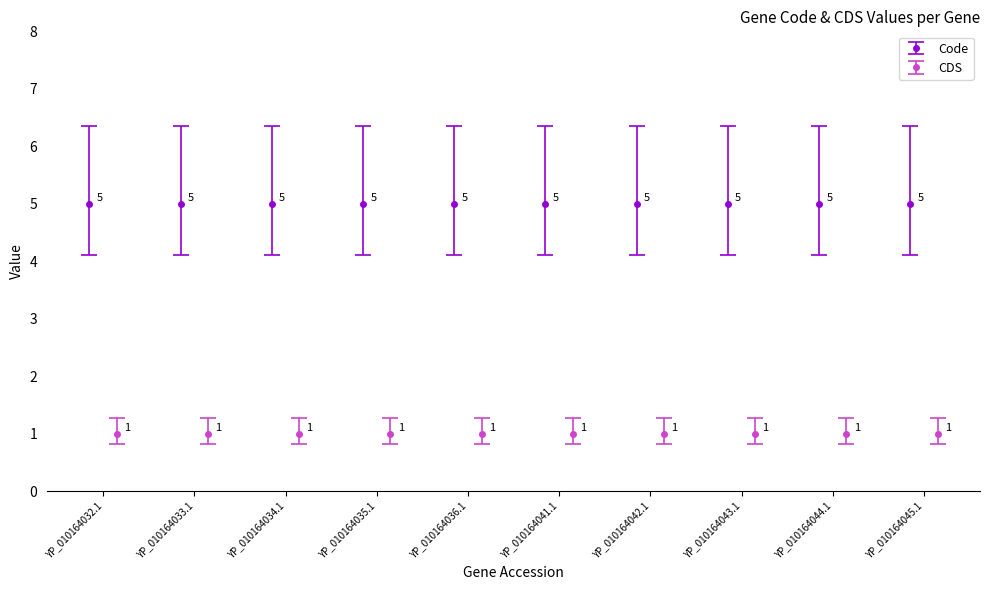

What is the difference between the highest and lowest values at YP_010164042.1?

4